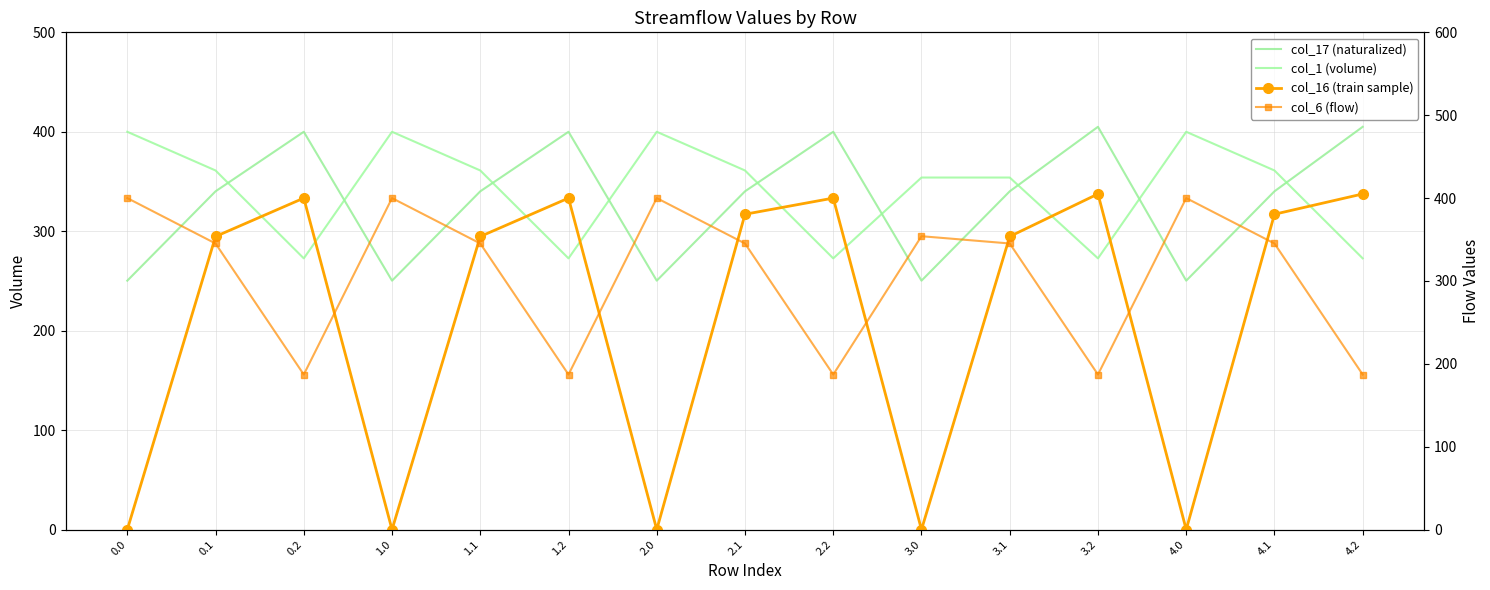

True or false: col_1 (volume) and col_17 (naturalized) cross at least once.

True